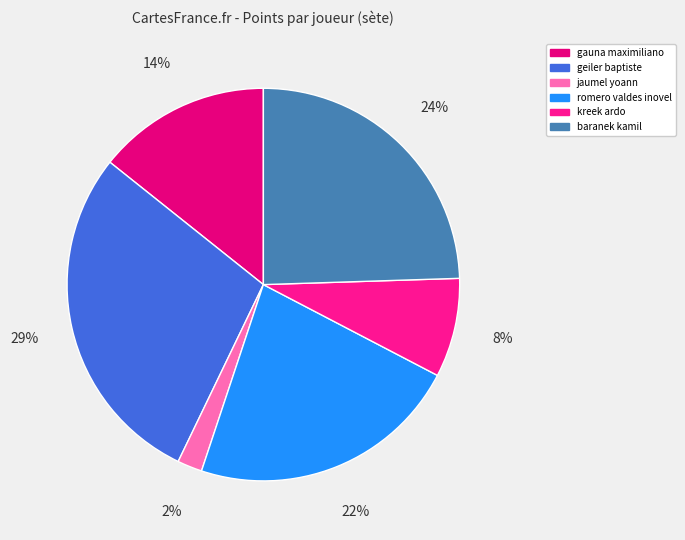

To the nearest percent, what is the difference between the largest and smallest slice percentages?

27%